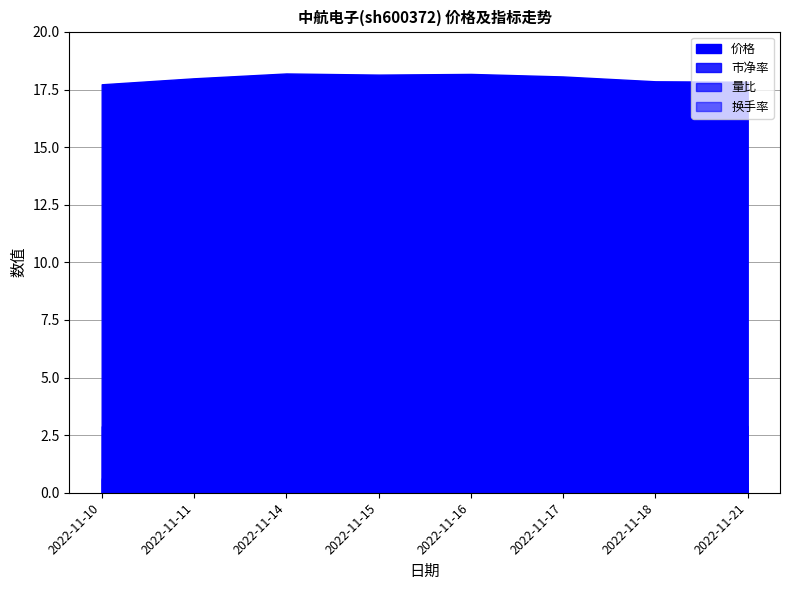

What is the maximum value for 价格?

18.2